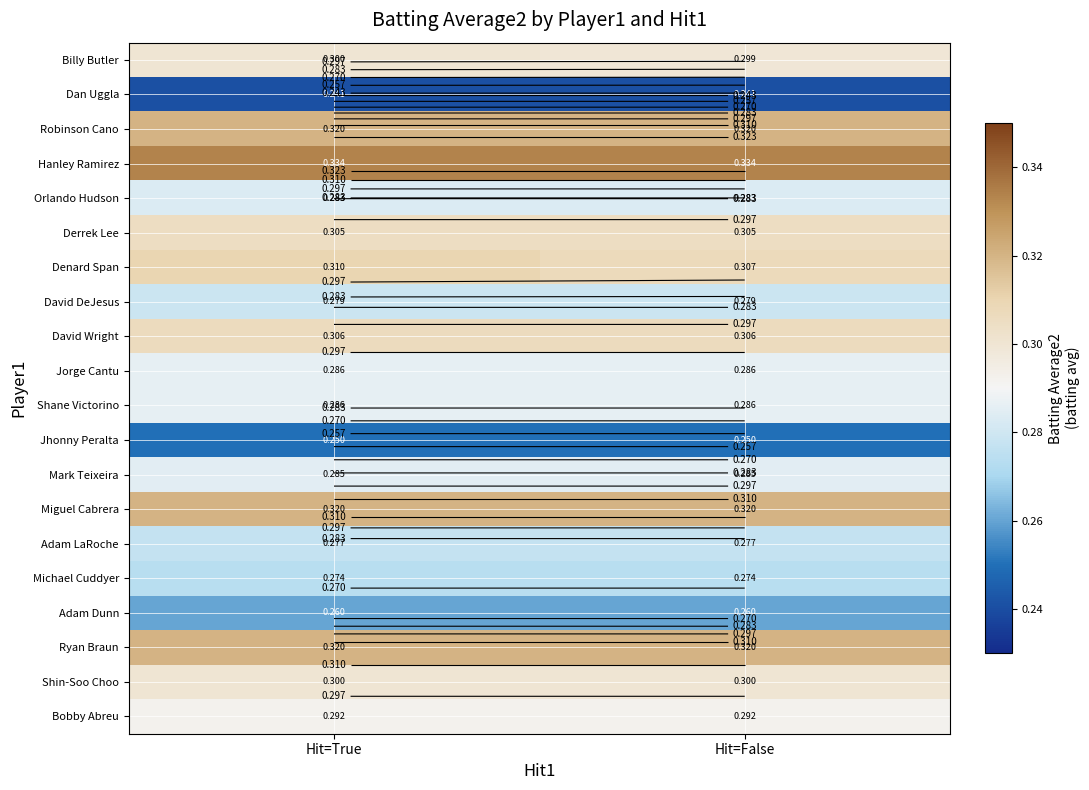

The David Wright series shows 0.3 at Hit=False. True or false?

True